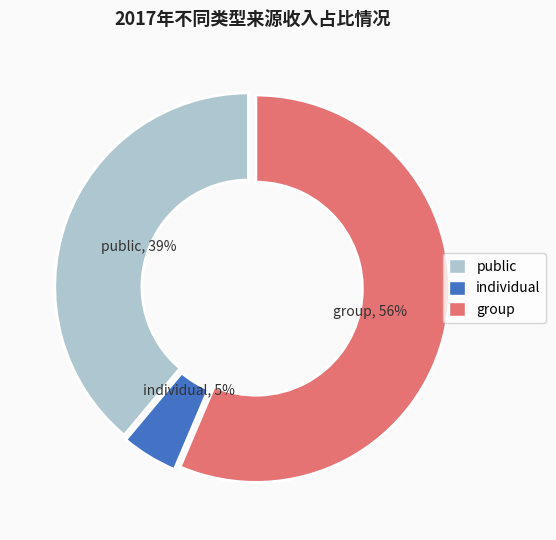

To the nearest percent, what percentage of the pie is group?

56%